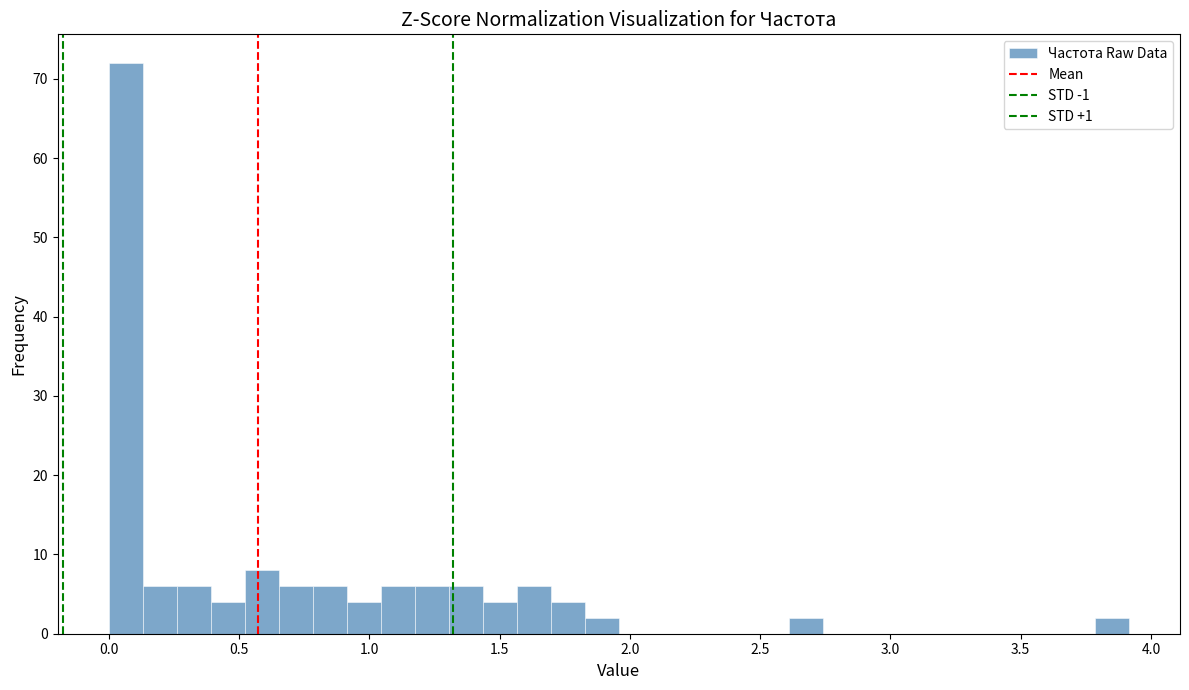

Around what value on the x-axis is the tallest bar? Give the approximate position of its centre, as read against the axis.

0.05